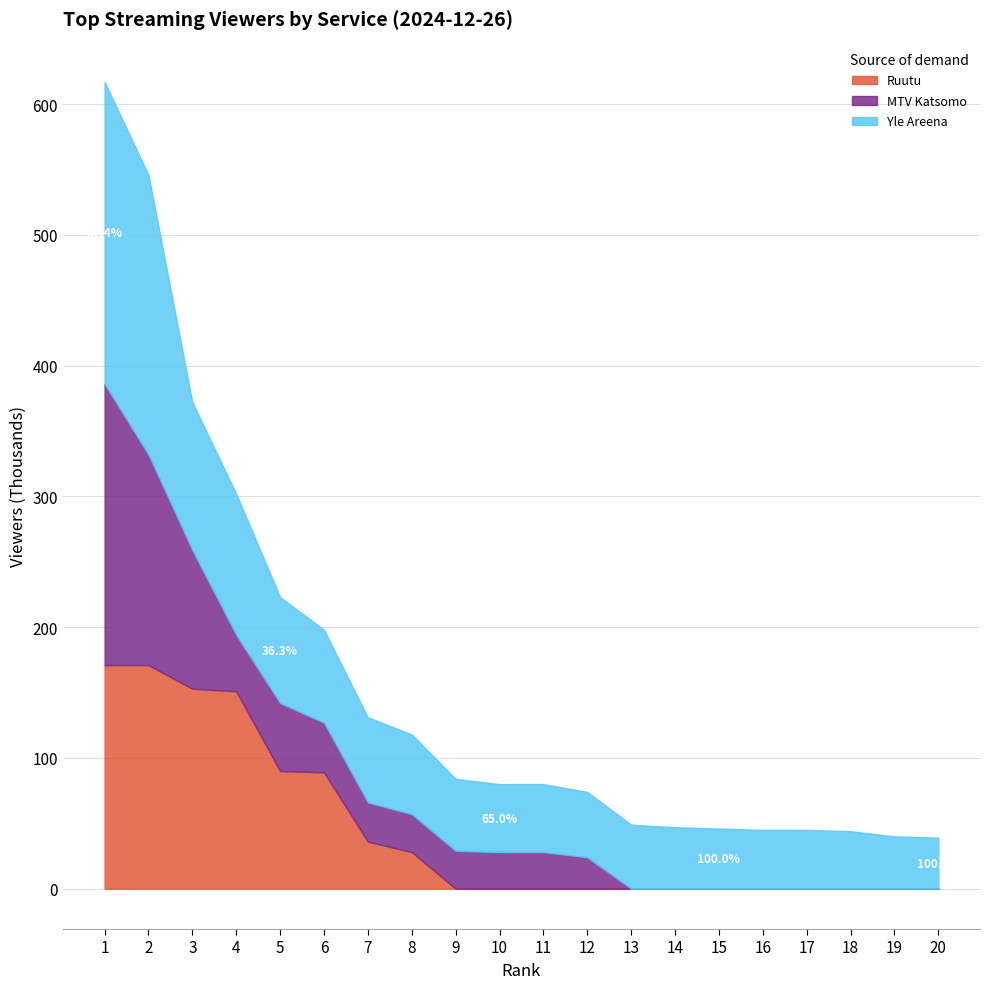

True or false: MTV Katsomo has a value of 72967 at 4.

False